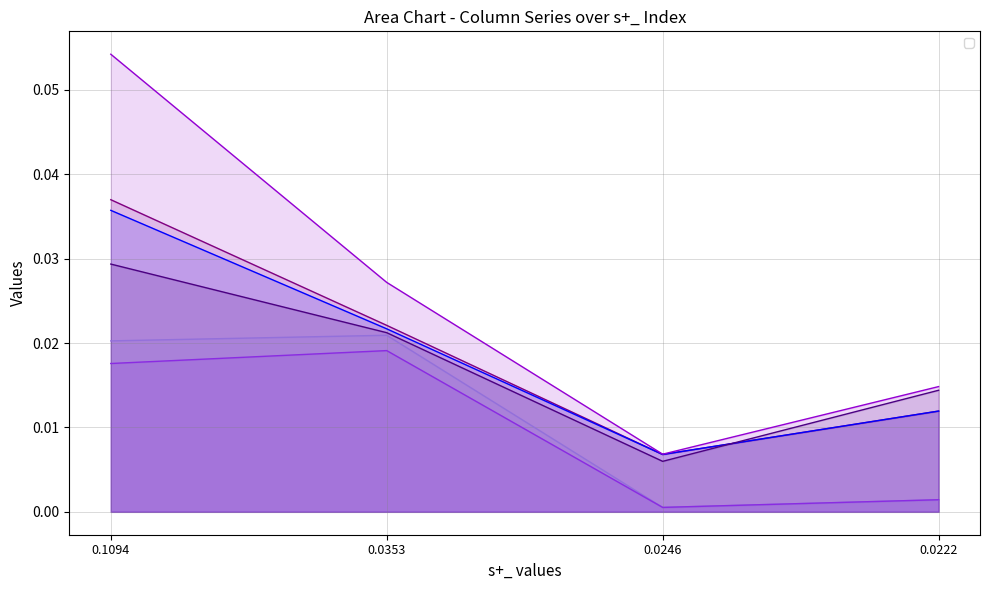

Rank the series by their maximum value, from lowest to highest.

_Ss+_, _Ss+, _Ss_, _s+_, _s+, _Ss